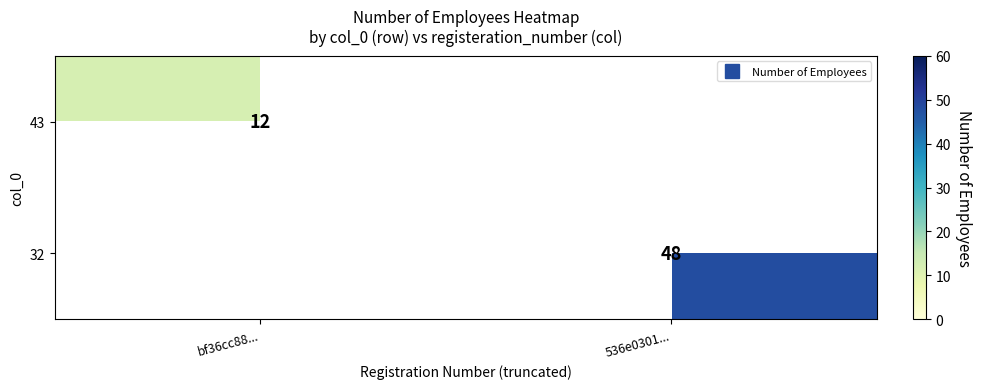

Rank the series by their average value, from highest to lowest.

43, 32